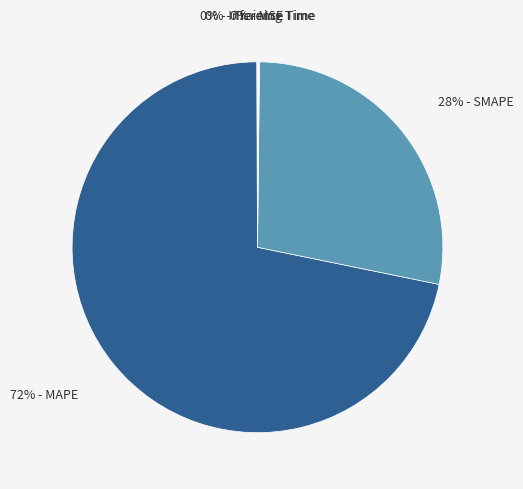

Is there a majority slice in this chart?

Yes